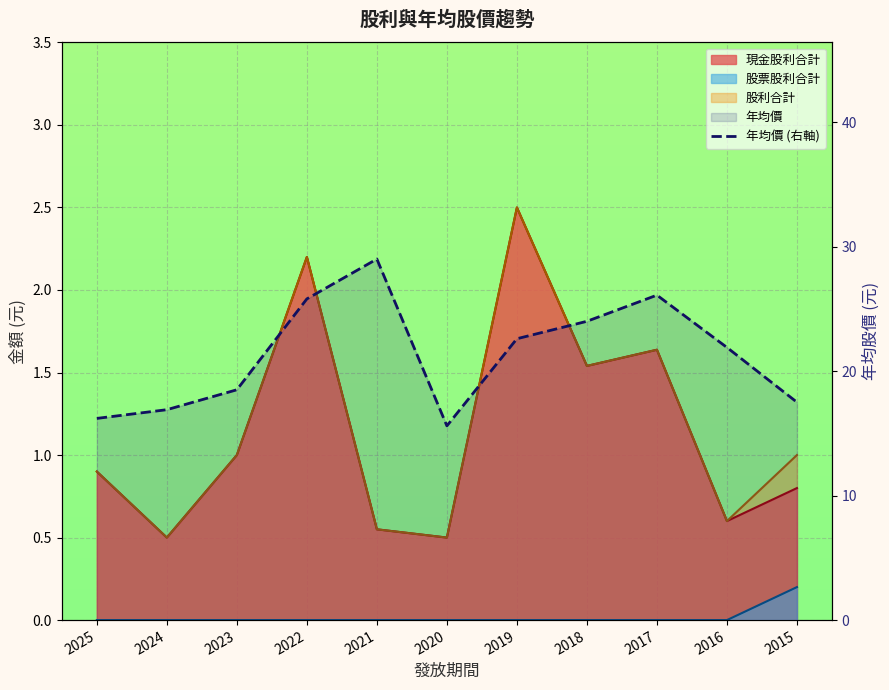

What is the value of the 2nd point from the left?

16.9